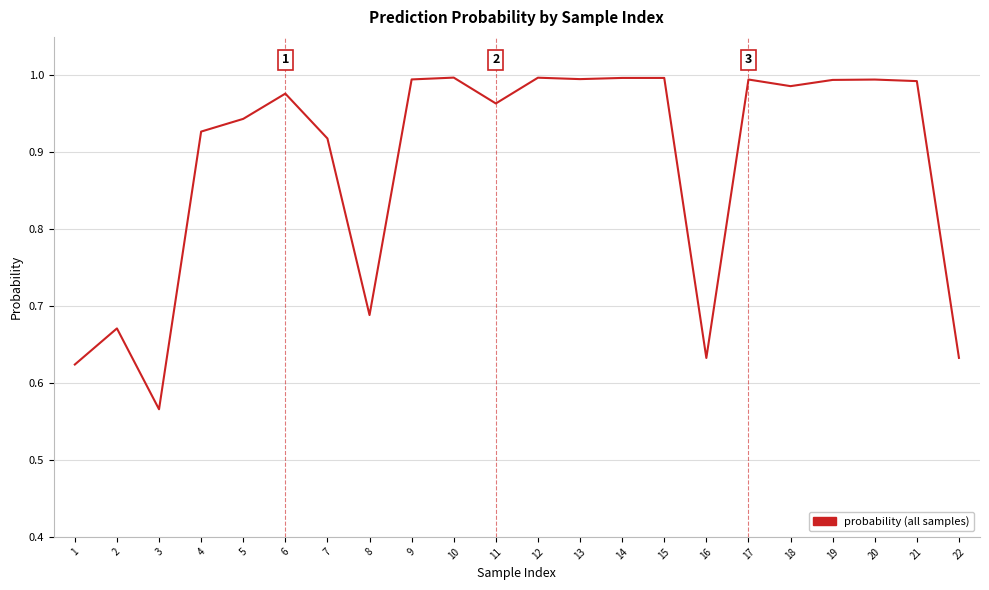

Which category has the lowest value across all series?

3